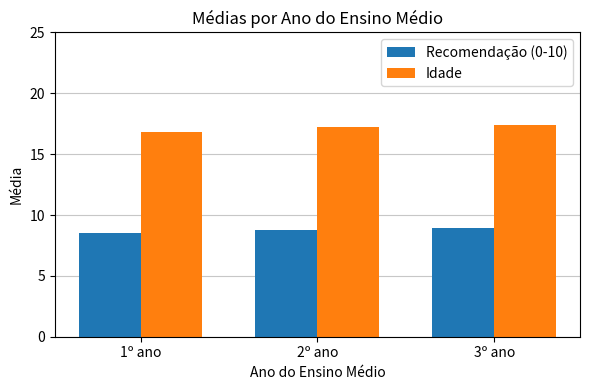

What is the label of the 1st bar from the right?

3º ano